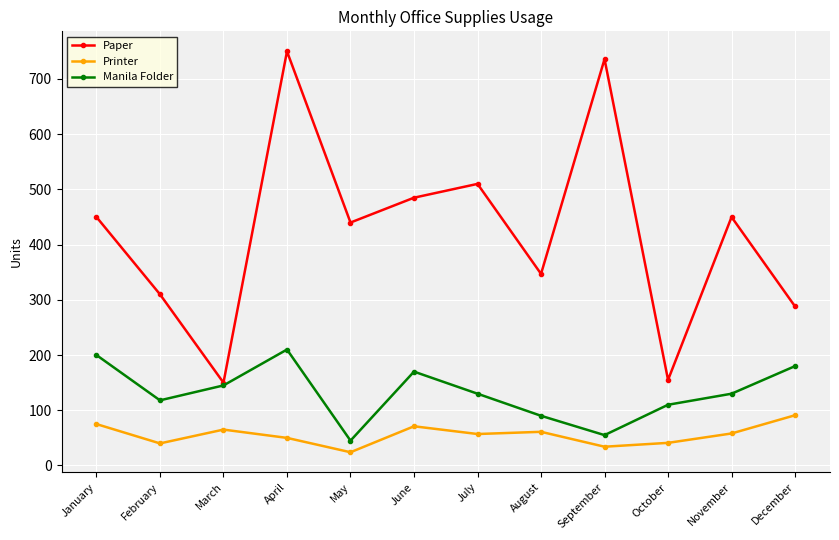

At which category does Paper reach its first local peak?

April